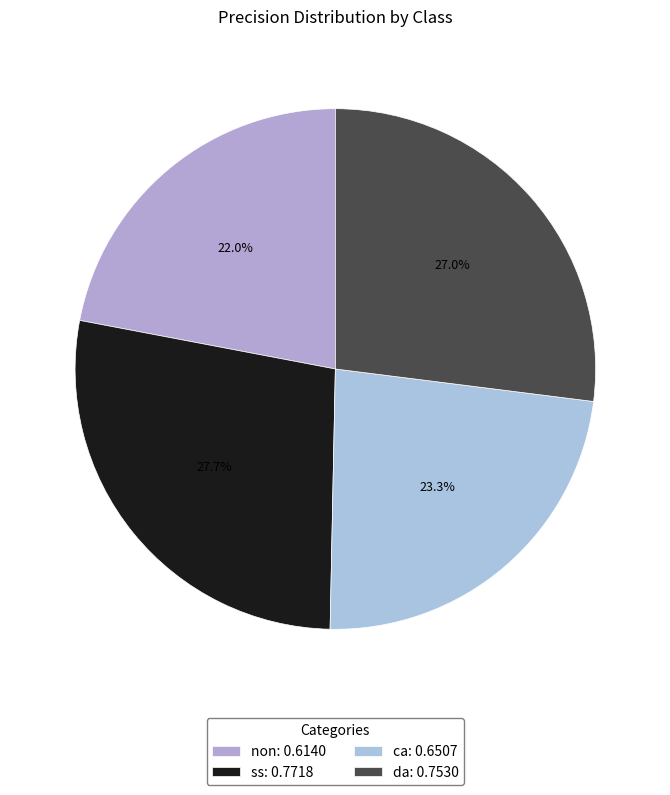

To the nearest percent, what portion does da represent?

27%